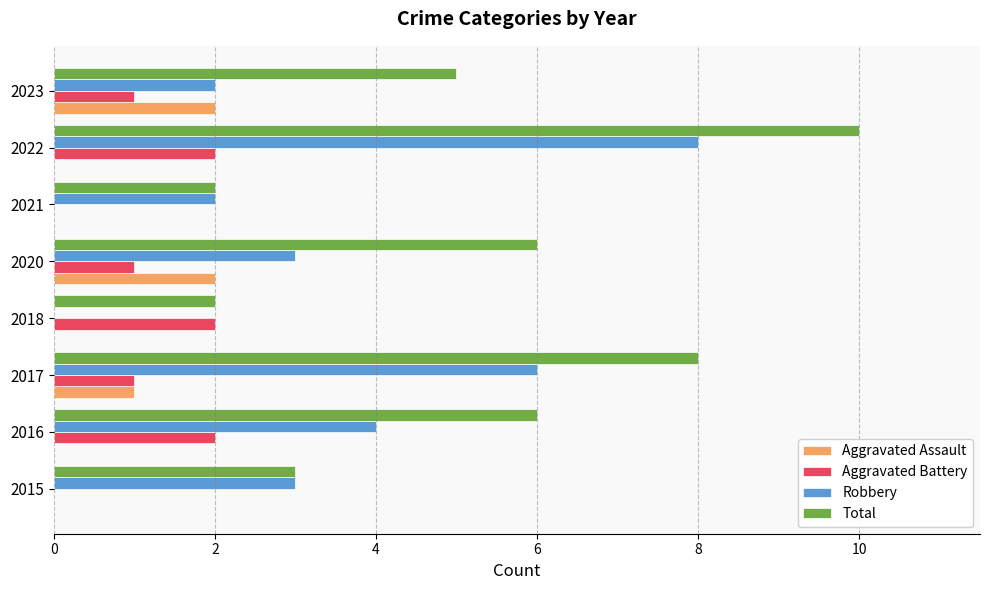

The Robbery series shows 2 at 2021. True or false?

True